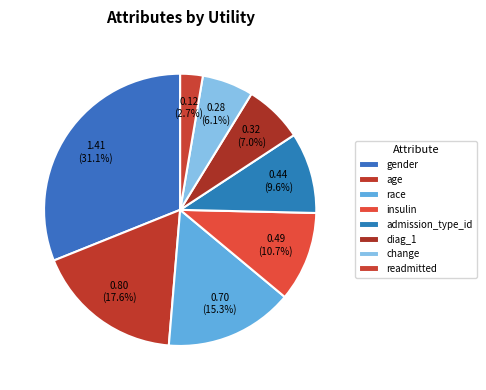

Does any single category account for the majority?

No